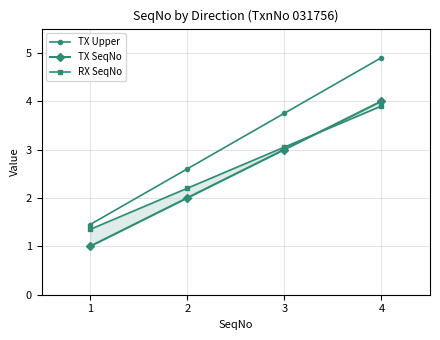

At how many categories does at least one series exceed 3?

2